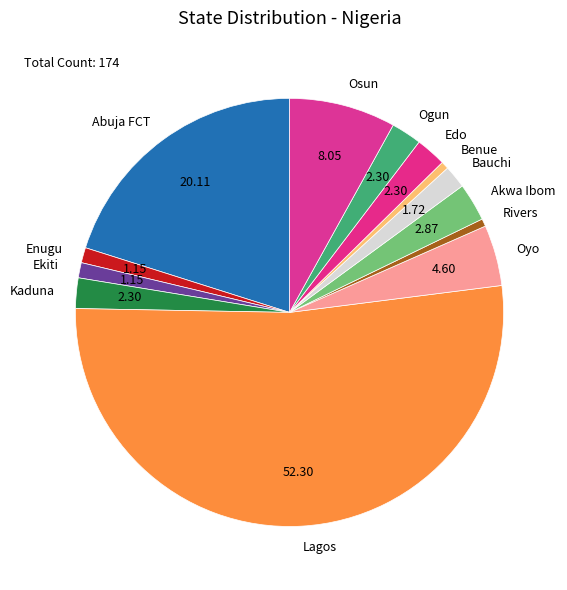

Is there a majority slice in this chart?

Yes